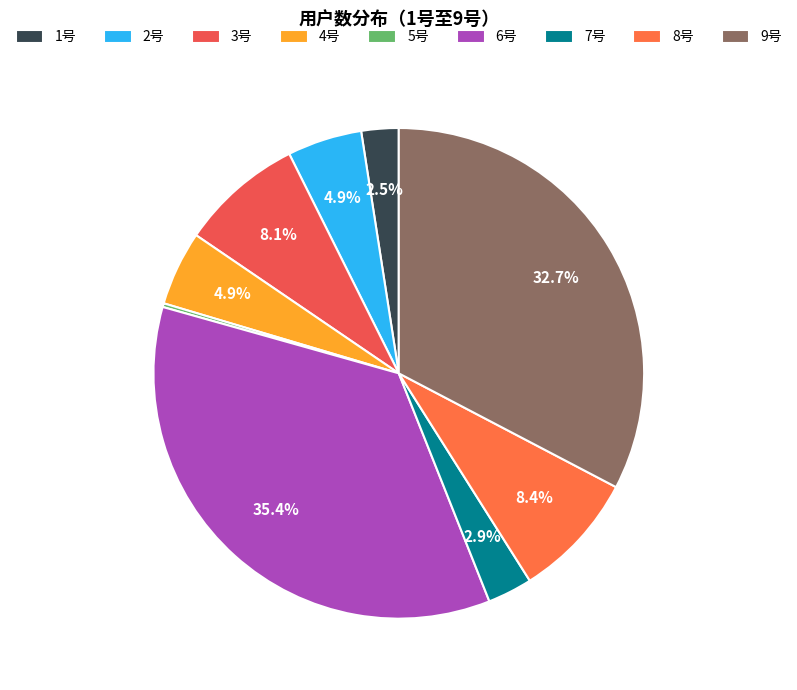

Does any single category account for the majority?

No